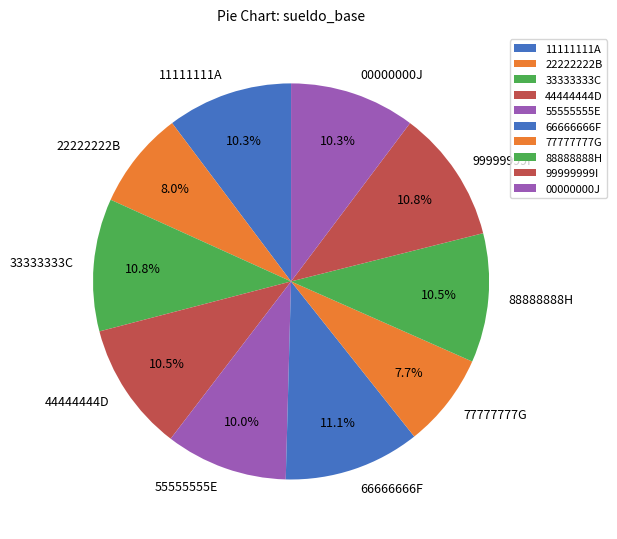

Is there any slice that represents more than half of the pie?

No